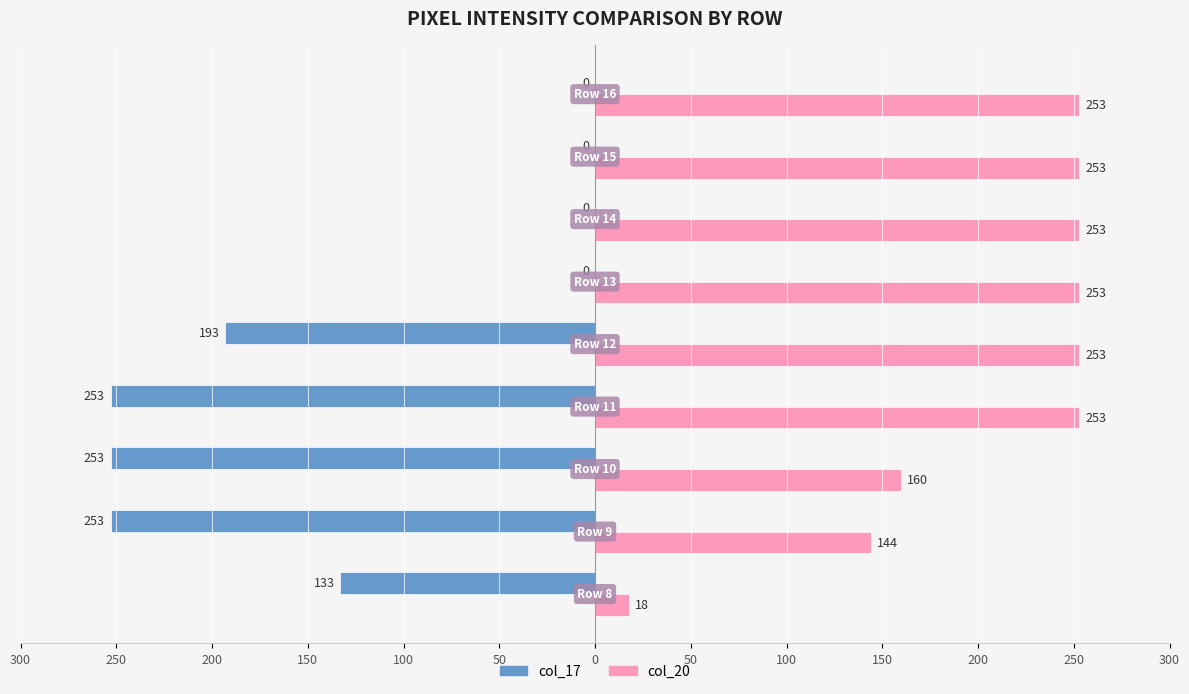

What is the average value of the col_17 series?

-121